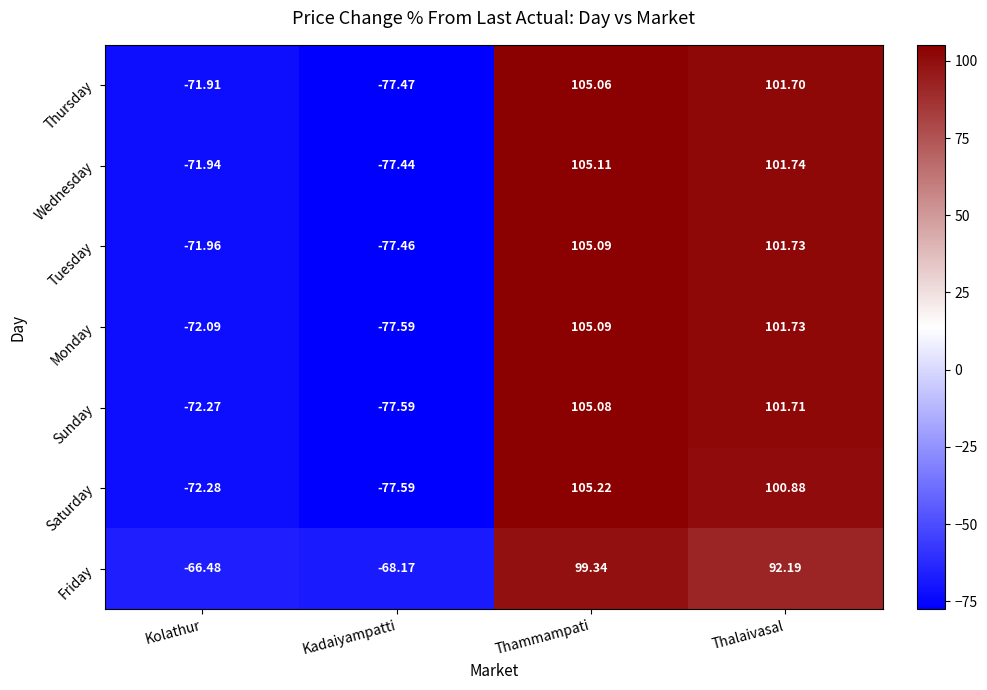

How many positive values does the Sunday series have?

2